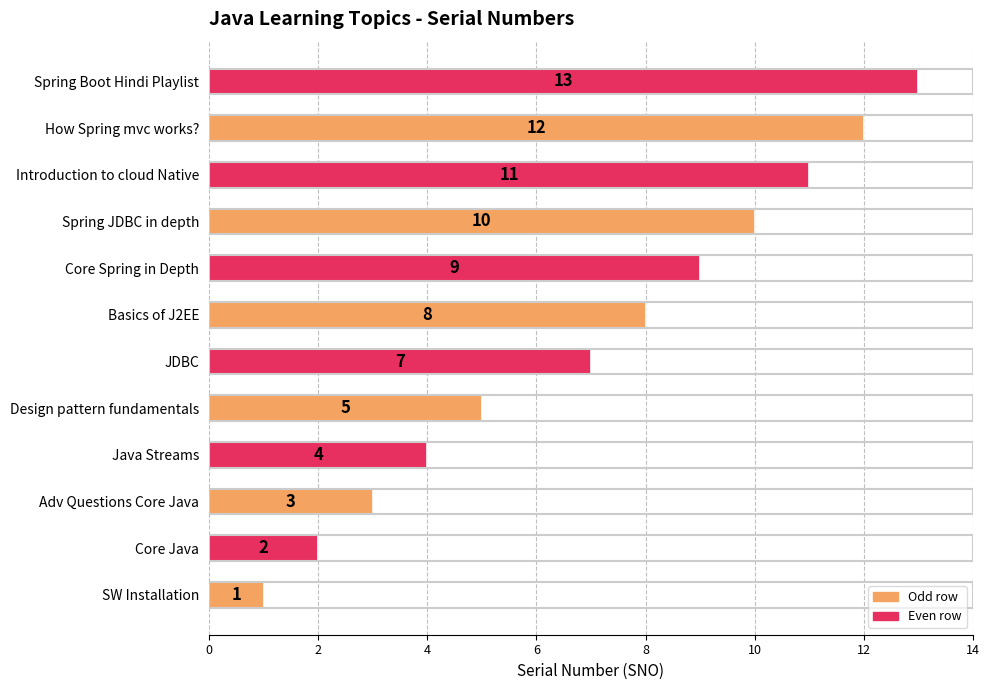

Rank the categories by value from lowest to highest.

SW Installation, Core Java, Adv Questions Core Java, Java Streams, Design pattern fundamentals, JDBC, Basics of J2EE, Core Spring in Depth, Spring JDBC in depth, Introduction to cloud Native, How Spring mvc works?, Spring Boot Hindi Playlist